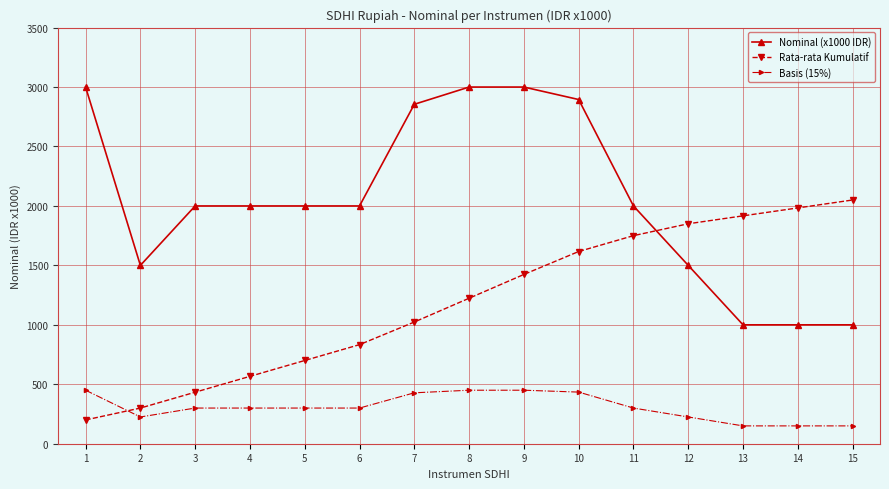

What is the average value of the Rata-rata Kumulatif series?

1191.4